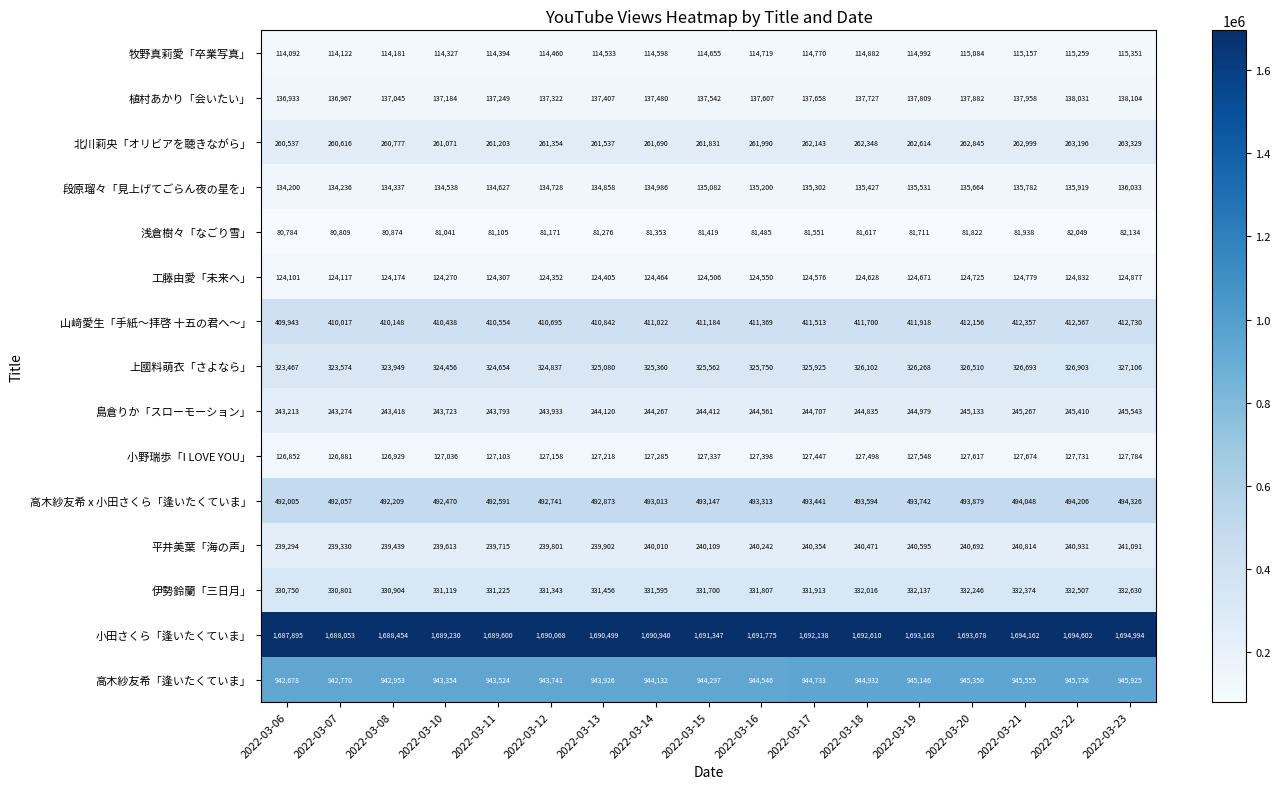

What is the approximate value of 小田さくら「逢いたくていま」 at 2022-03-19, to the nearest 50?

1693150